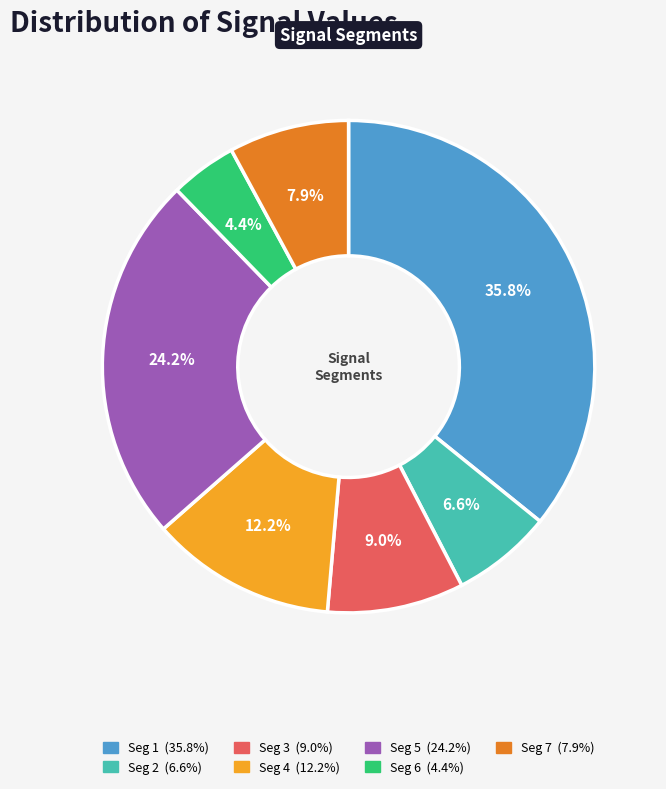

Is there a majority slice in this chart?

No